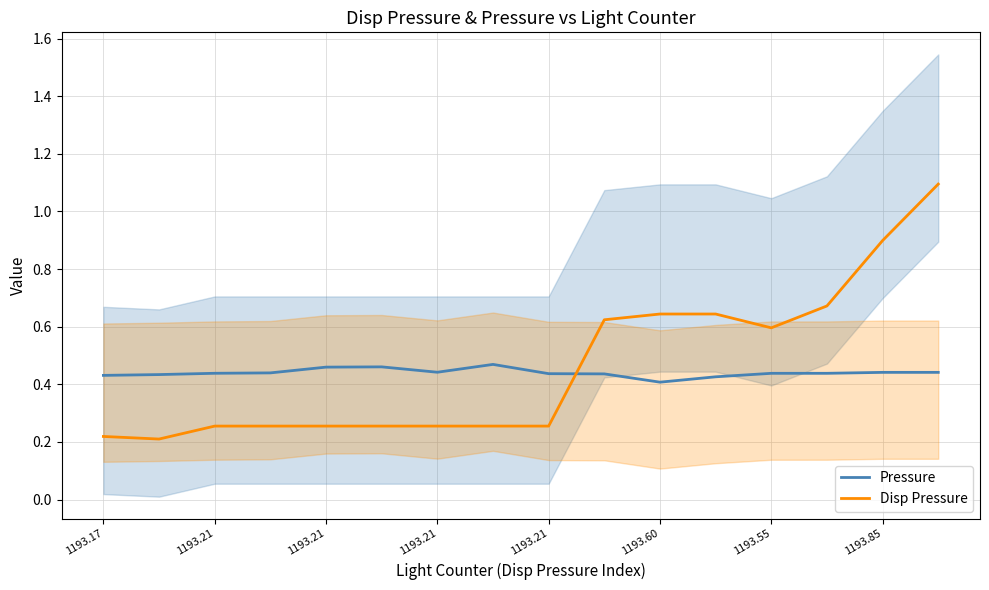

List the series in order of their overall mean, highest first.

Disp Pressure, Pressure